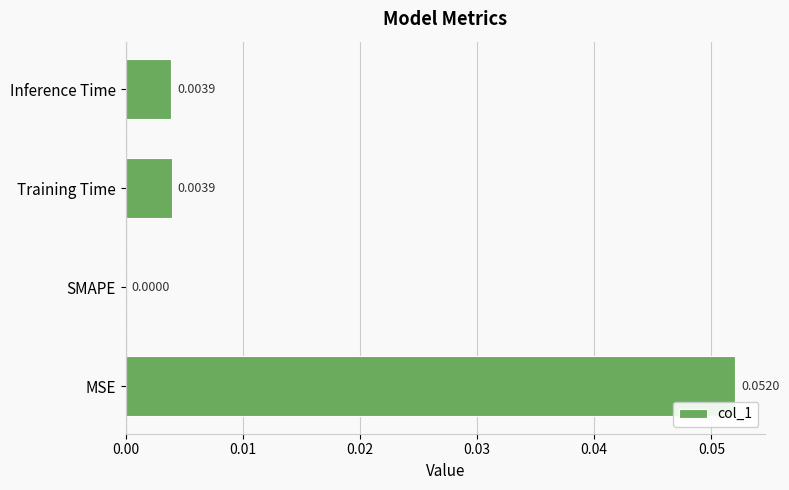

At which label is the value closest to 0?

SMAPE